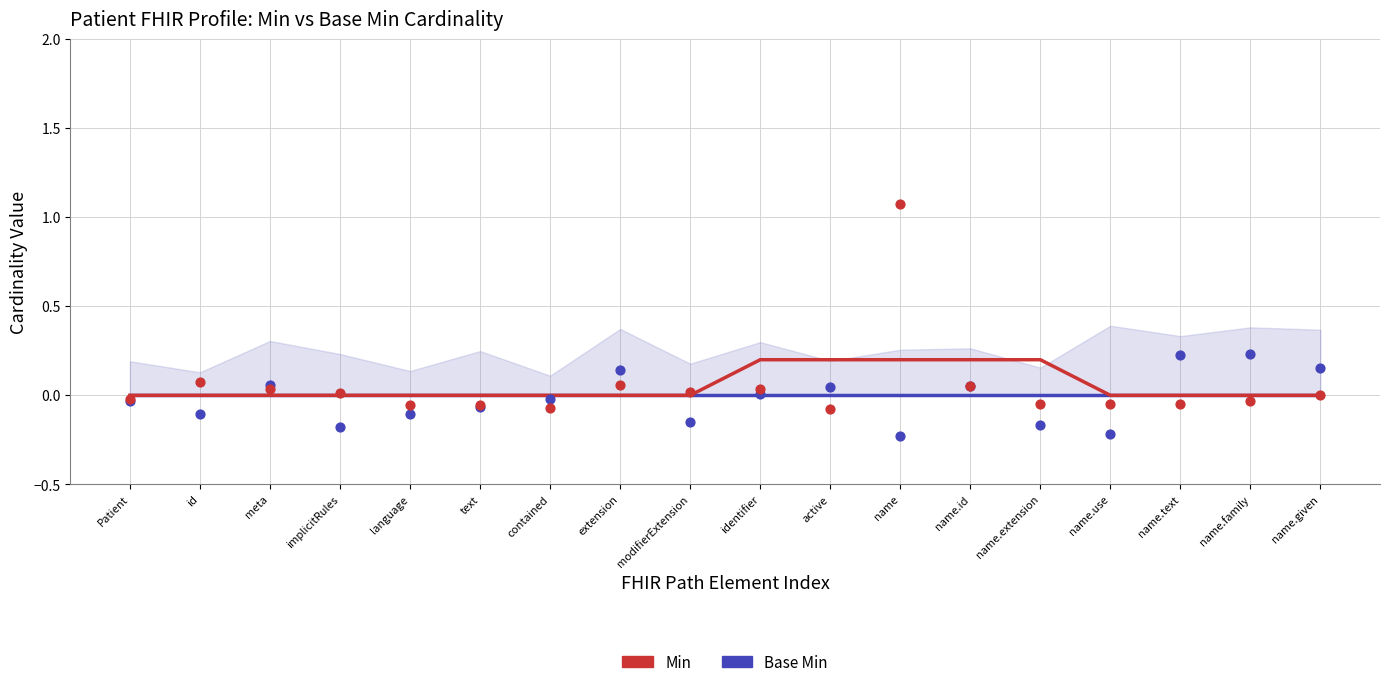

Which series has the largest total across all categories?

Min